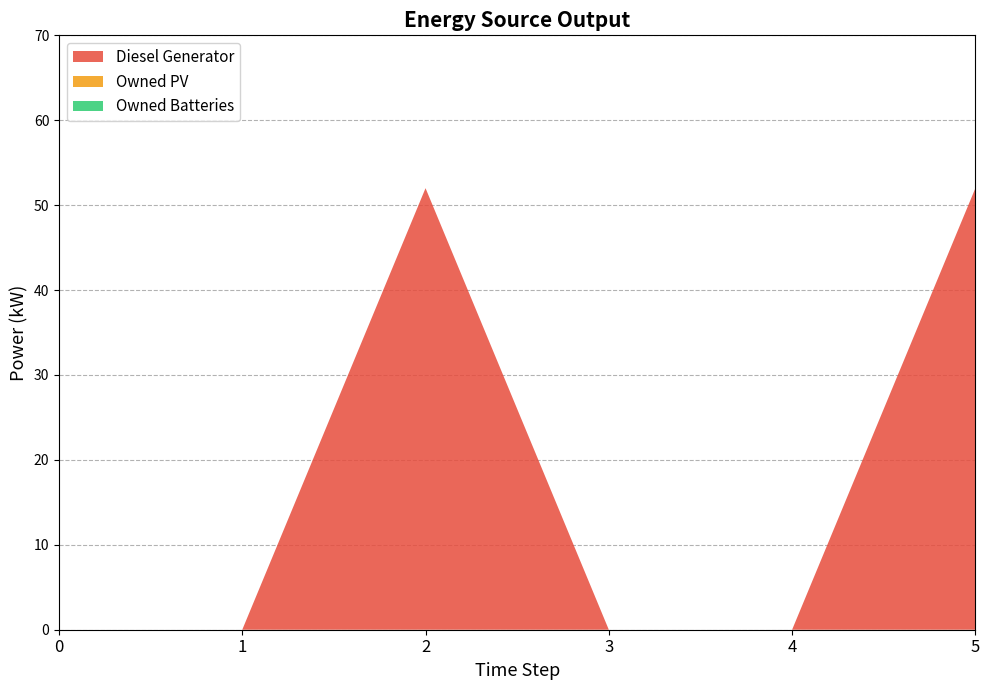

Reading left to right, list all the values displayed in this chart.

Diesel Generator: 0=0	1=0	2=52	3=0	4=0	5=52
Owned PV: 0=0	1=0	2=0	3=0	4=0	5=0
Owned Batteries: 0=0	1=0	2=0	3=0	4=0	5=0